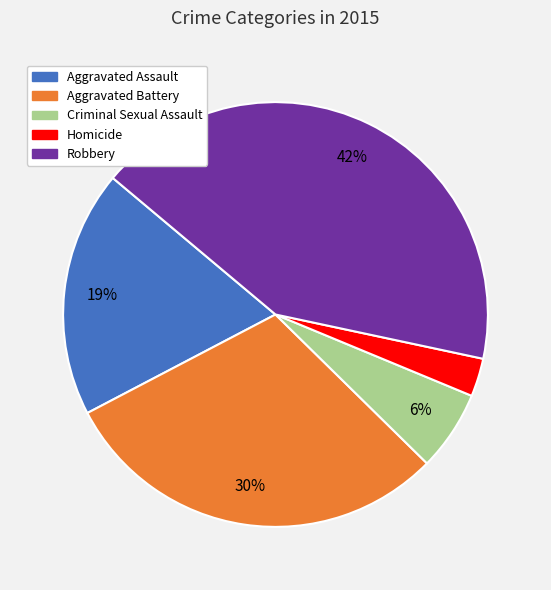

Is it true that Aggravated Assault is 19% of the pie?

True